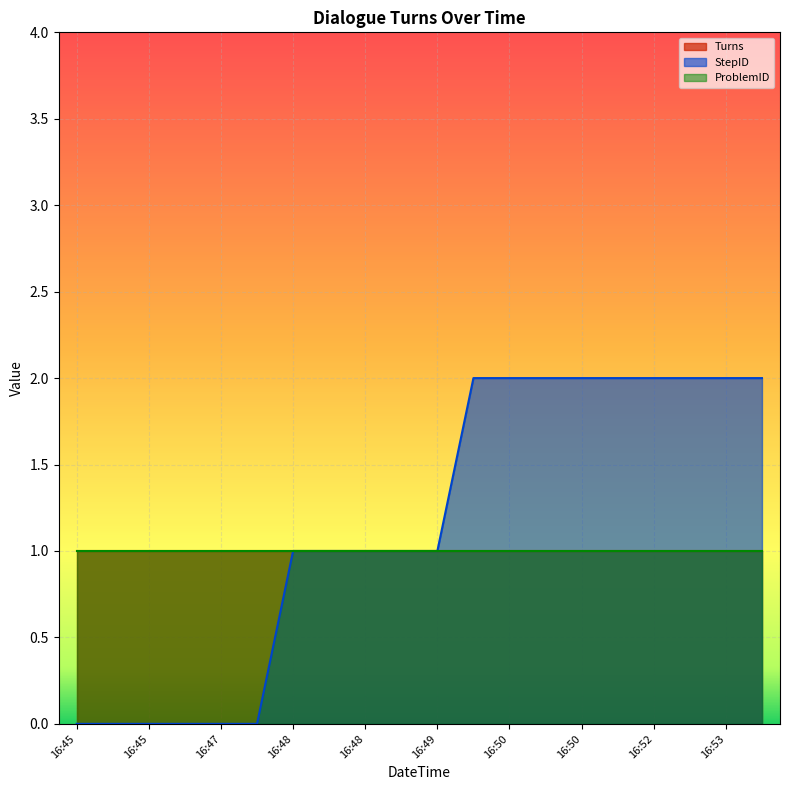

Reading left to right, what are all the values shown in this chart?

Turns: 16:45=1	16:45=1	16:45=1	16:45=1	16:47=1	16:47=1	16:48=1	16:48=1	16:48=1	16:48=1	16:49=1	16:49=1	16:50=1	16:50=1	16:50=1	16:50=1	16:52=1	16:52=1	16:53=1	16:53=1
StepID: 16:45=0	16:45=0	16:45=0	16:45=0	16:47=0	16:47=0	16:48=1	16:48=1	16:48=1	16:48=1	16:49=1	16:49=2	16:50=2	16:50=2	16:50=2	16:50=2	16:52=2	16:52=2	16:53=2	16:53=2
ProblemID: 16:45=1	16:45=1	16:45=1	16:45=1	16:47=1	16:47=1	16:48=1	16:48=1	16:48=1	16:48=1	16:49=1	16:49=1	16:50=1	16:50=1	16:50=1	16:50=1	16:52=1	16:52=1	16:53=1	16:53=1